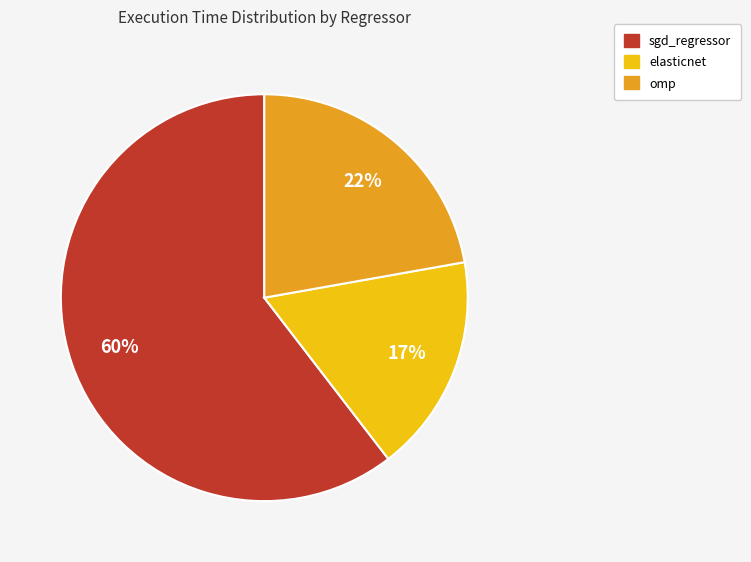

Rank the categories by value from highest to lowest.

sgd_regressor, omp, elasticnet